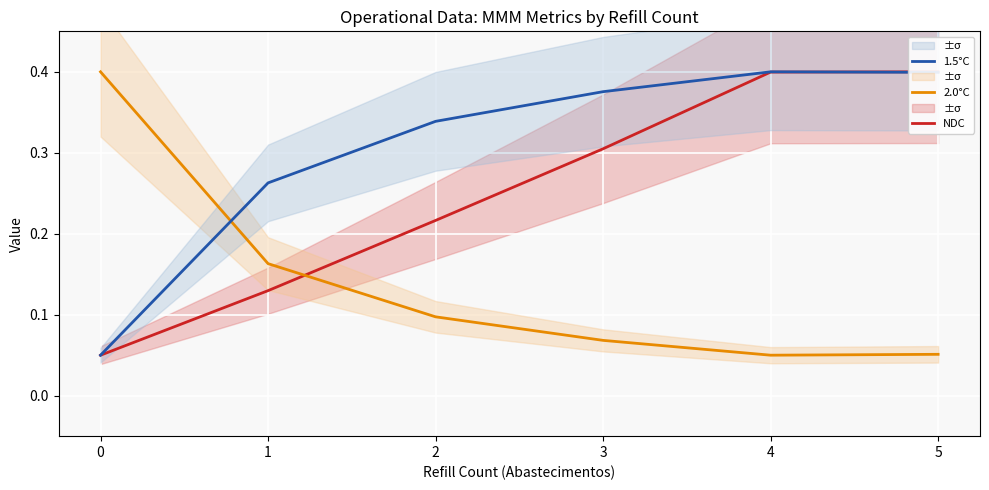

Rank the categories by 2.0°C value from lowest to highest.

4, 5, 3, 2, 1, 0